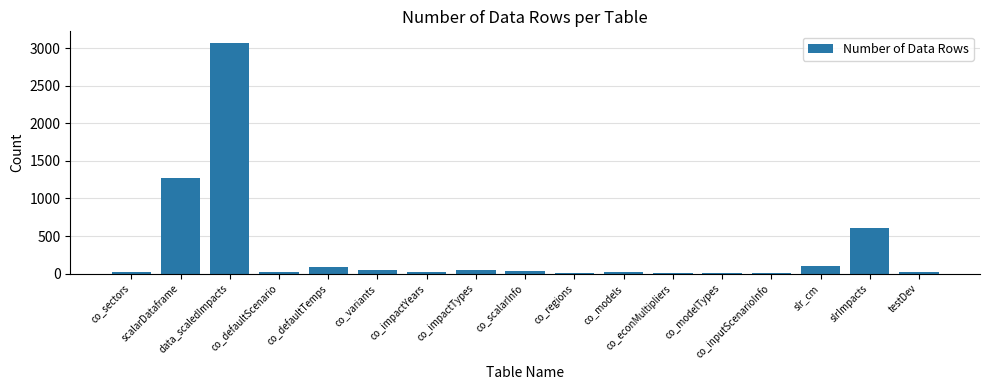

Are the bars horizontal?

No